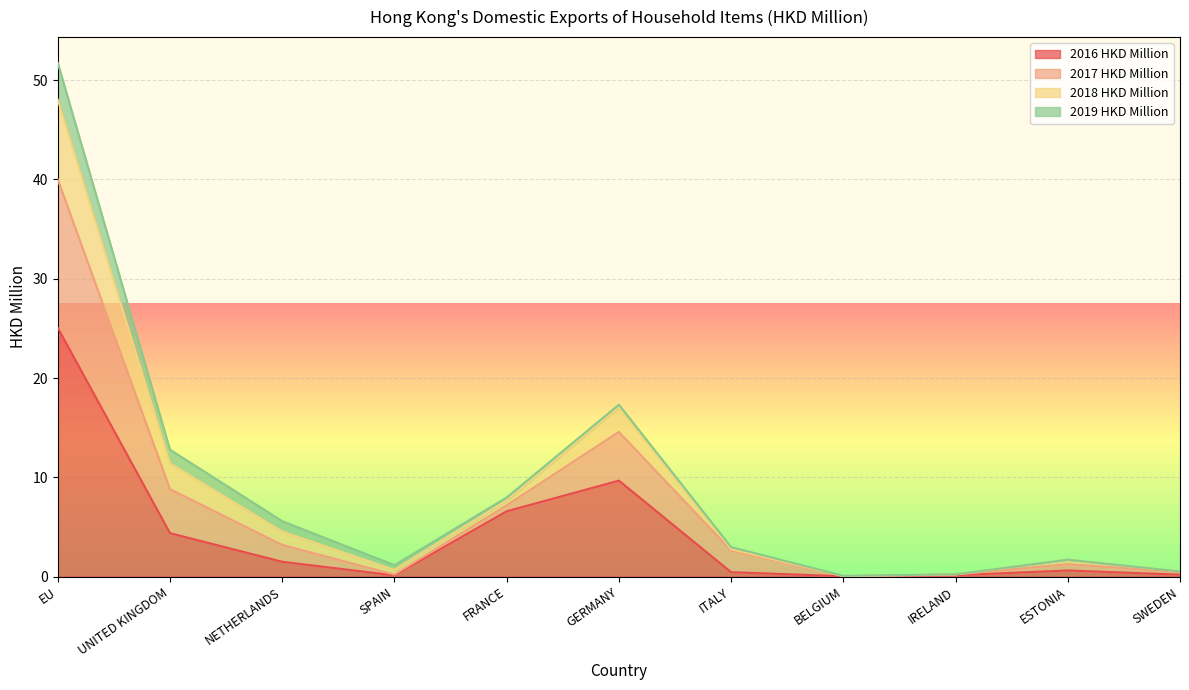

At which category is the sum across all series the highest?

EU